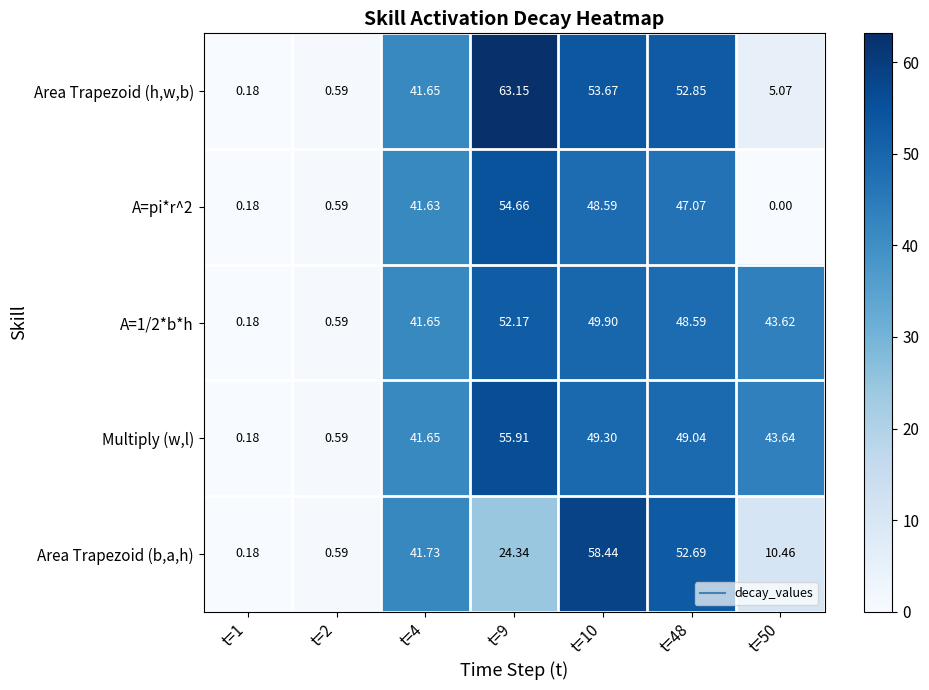

Is the value of Area Trapezoid (h,w,b) at t=9 greater than the value of A=1/2*b*h at t=48?

Yes